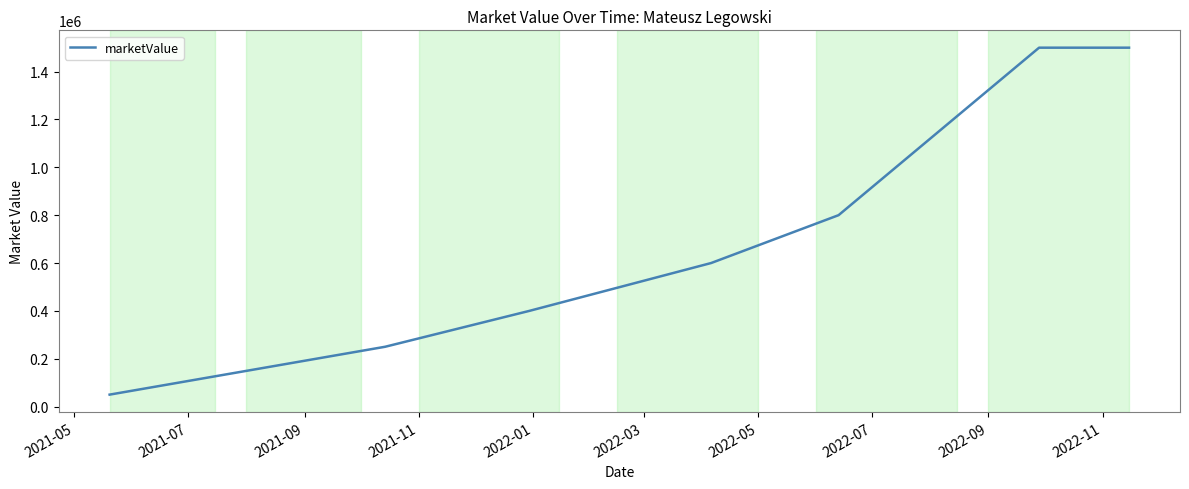

What is the difference between the maximum and minimum values?

1450000